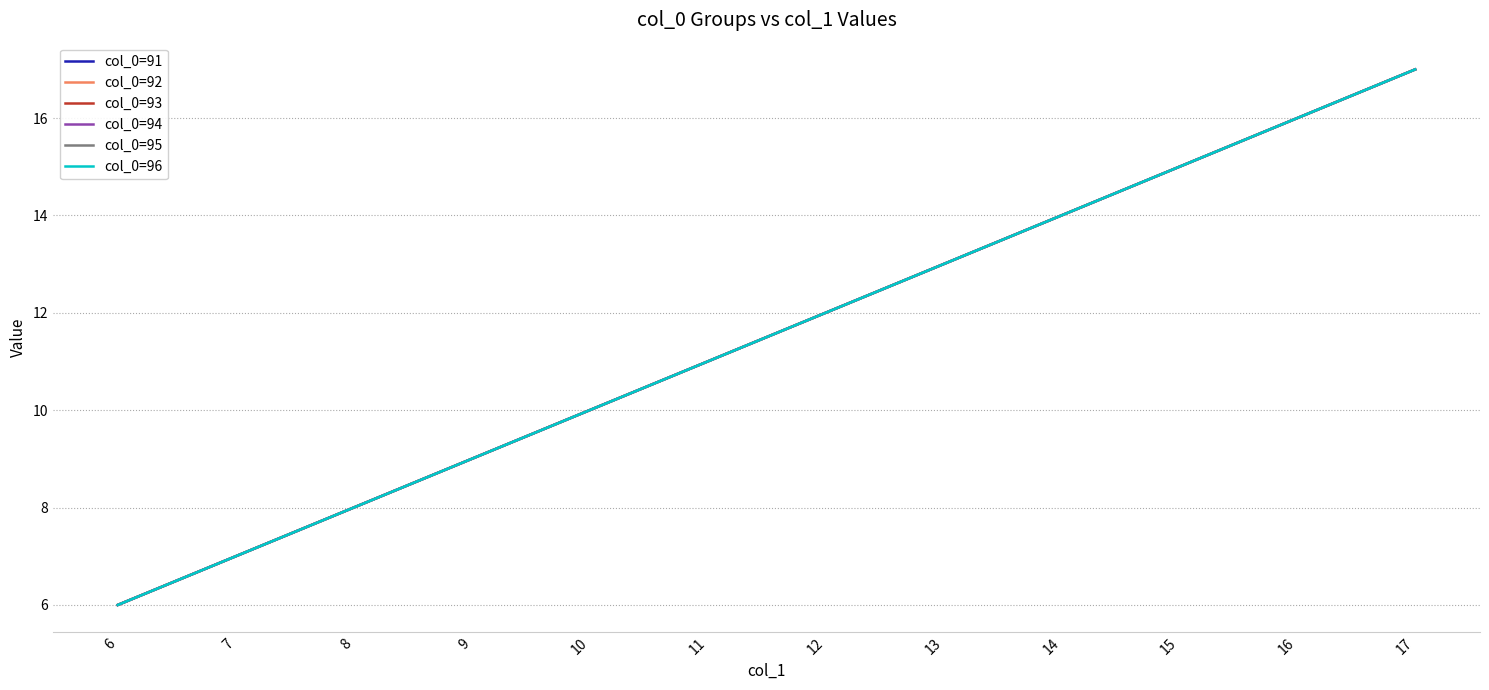

At which label is col_0=95 closest to 11?

11